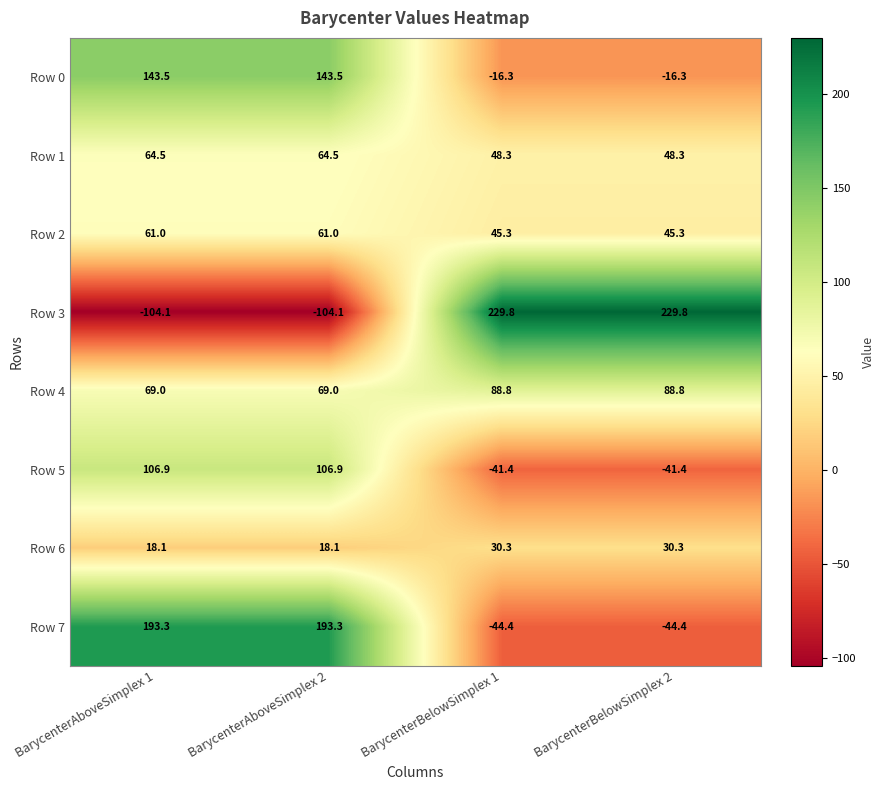

At which label does Row 1 first exceed 64?

BarycenterAboveSimplex 1